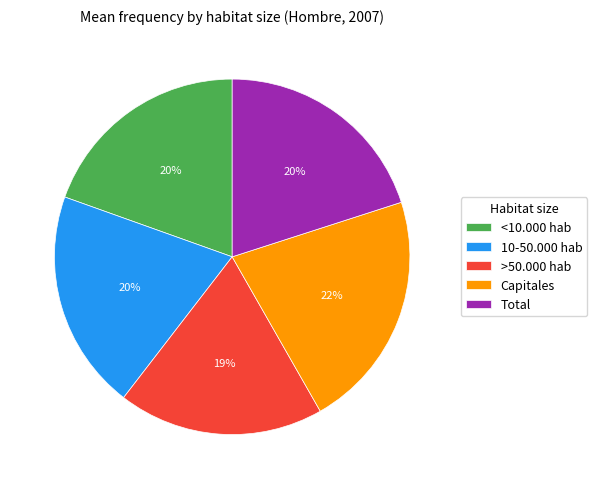

To the nearest percent, what is the difference between the largest and smallest slice percentages?

3%